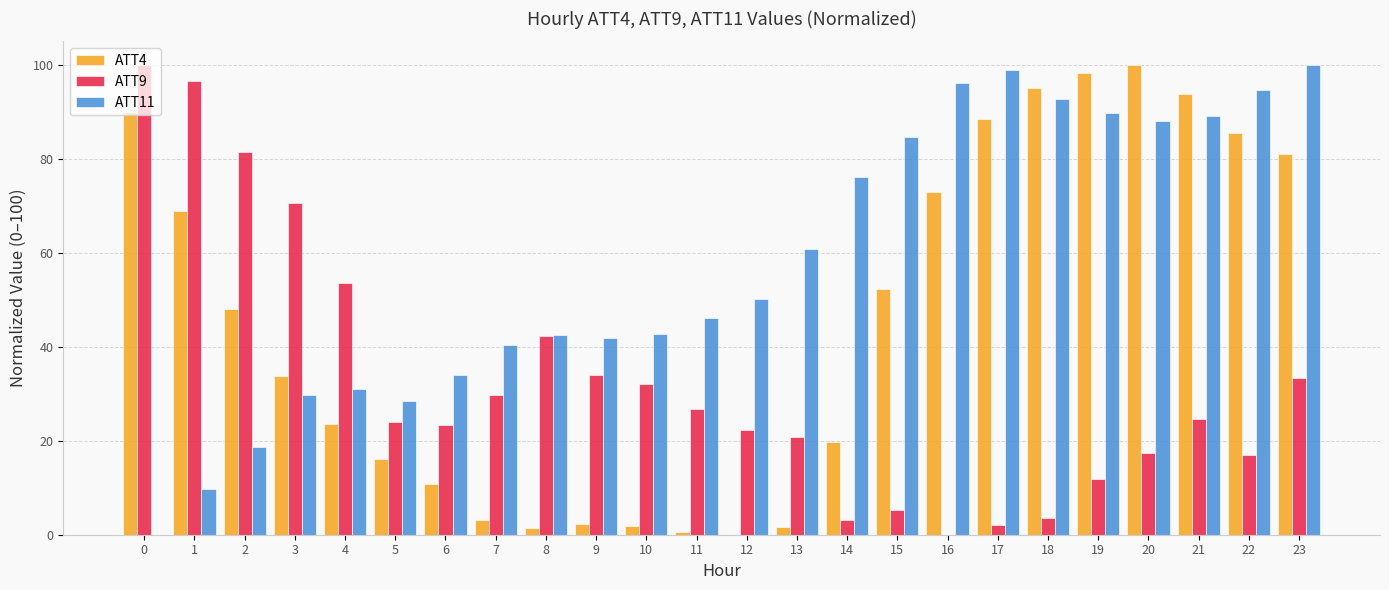

What value does the ATT9 series have at 21?

24.7